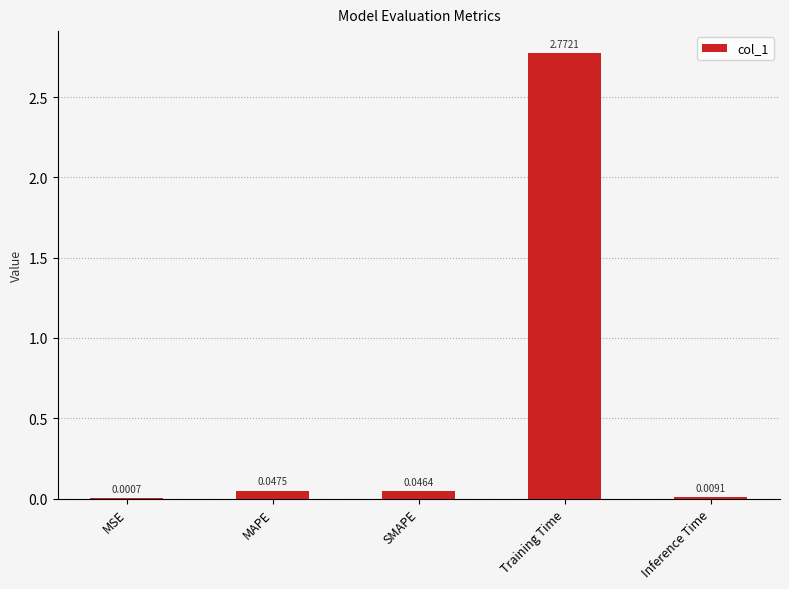

Where is the data nearest to the value 1?

MAPE